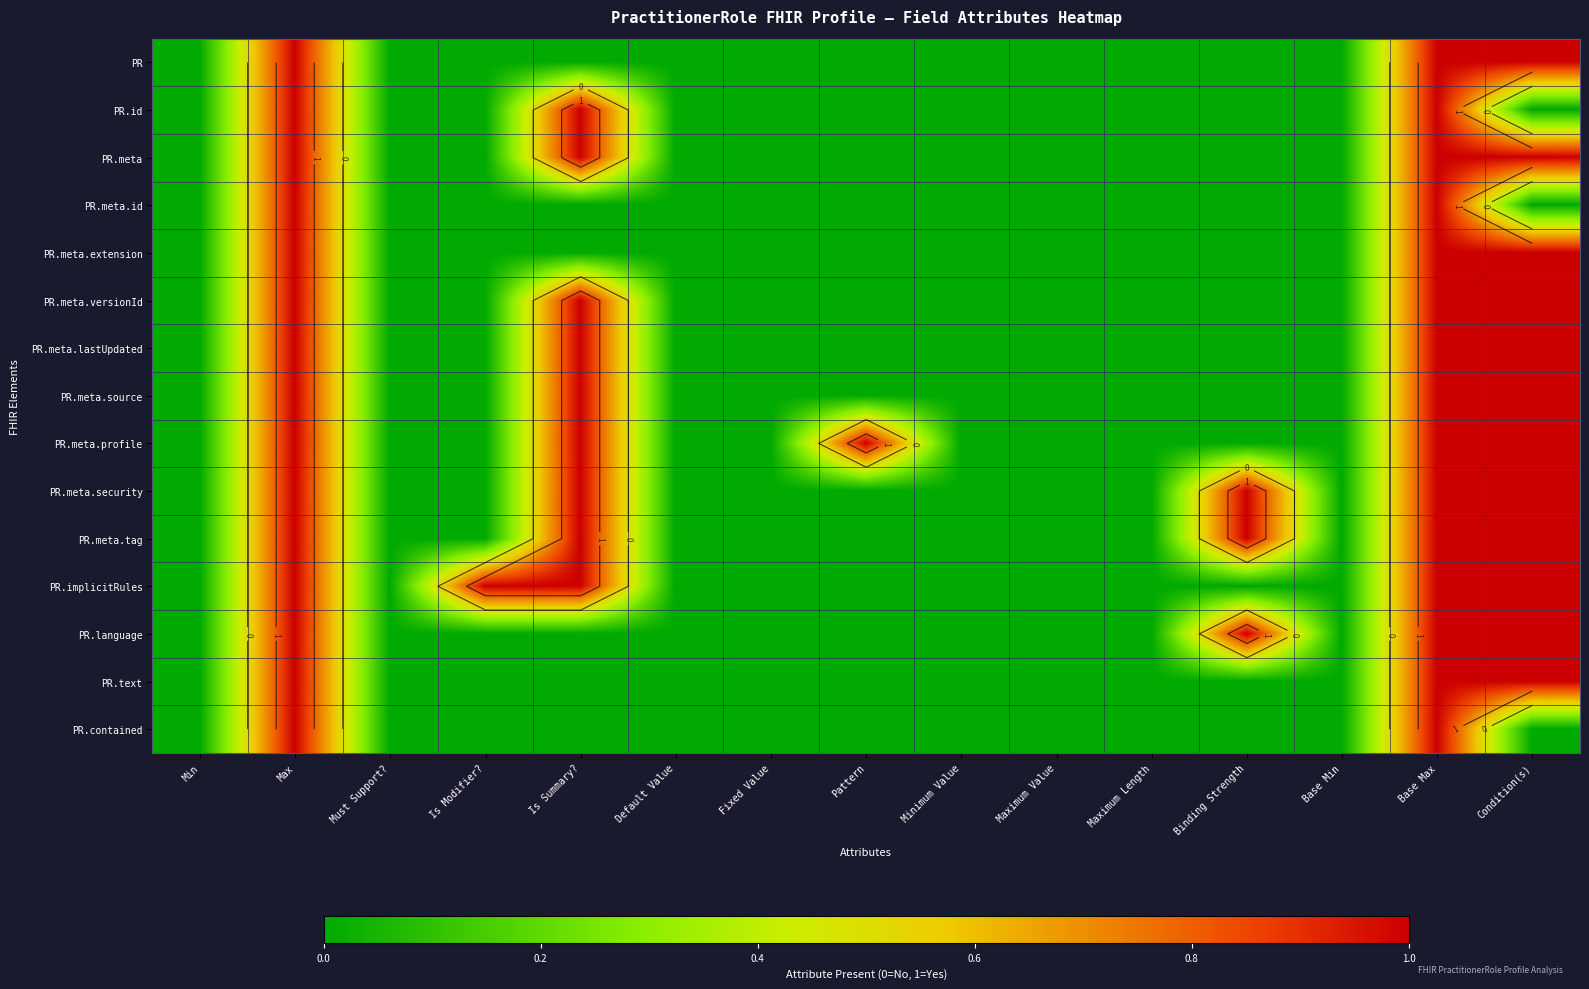

At which label is PR.meta.id closest to 0?

Min